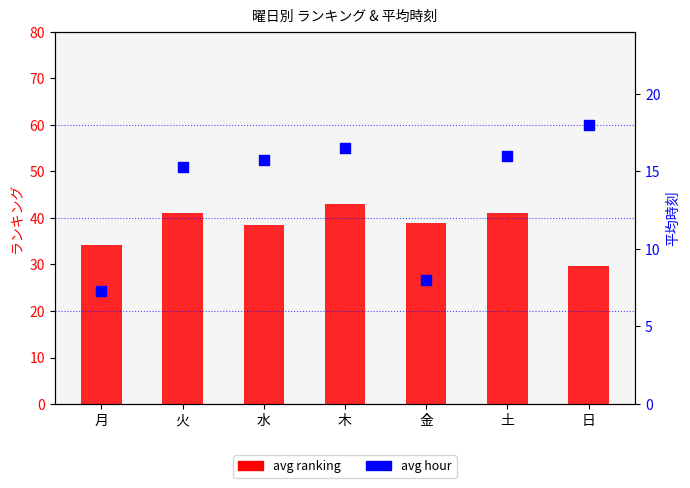

Which series has the largest total across all categories?

avg ranking